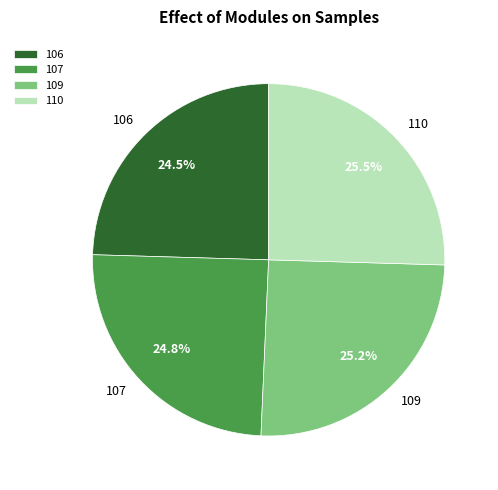

Approximately how many times larger is the value at 110 compared to 106?

1.0